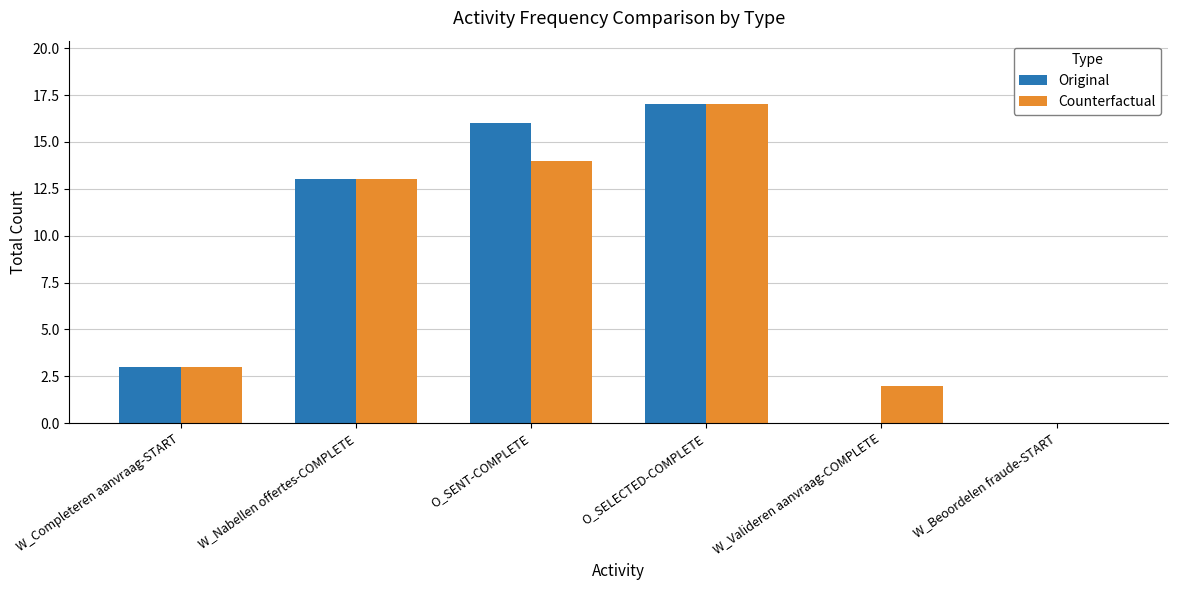

What is the average value of the Counterfactual series?

8